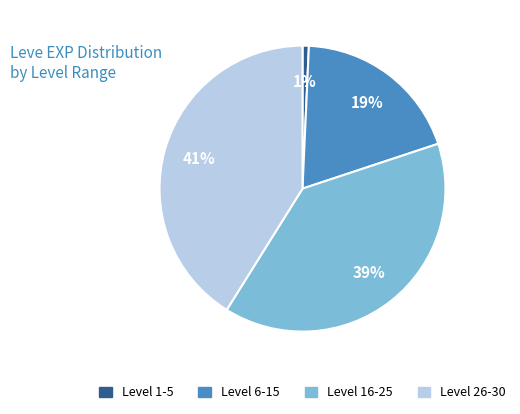

Is there any slice that represents more than half of the pie?

No